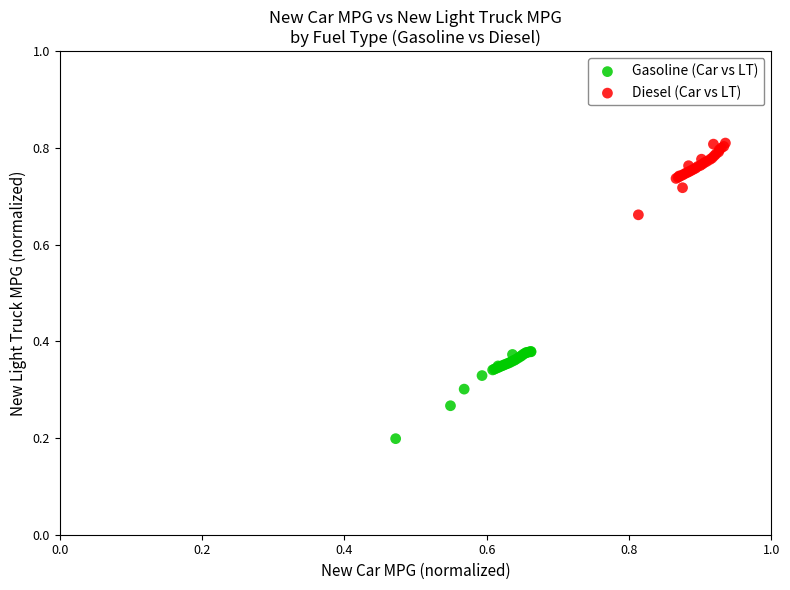

Which series has the widest spread of Y values?

Gasoline (Car vs LT)